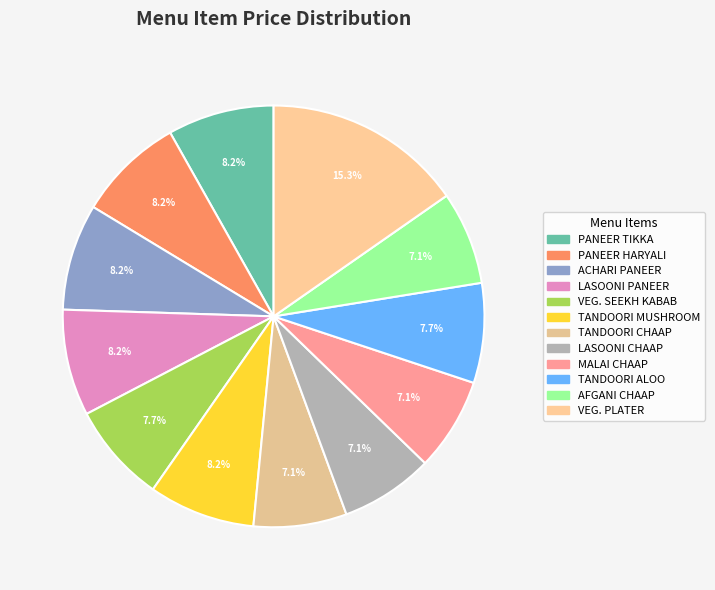

To the nearest percent, what is the difference between the TANDOORI MUSHROOM and TANDOORI CHAAP slice percentages?

1%